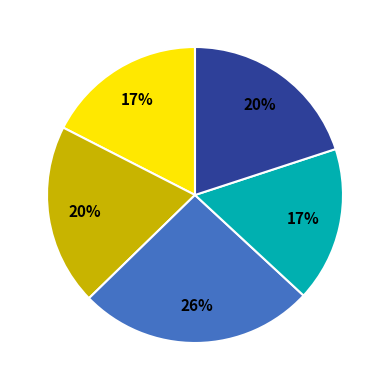

Does any single category account for the majority?

No